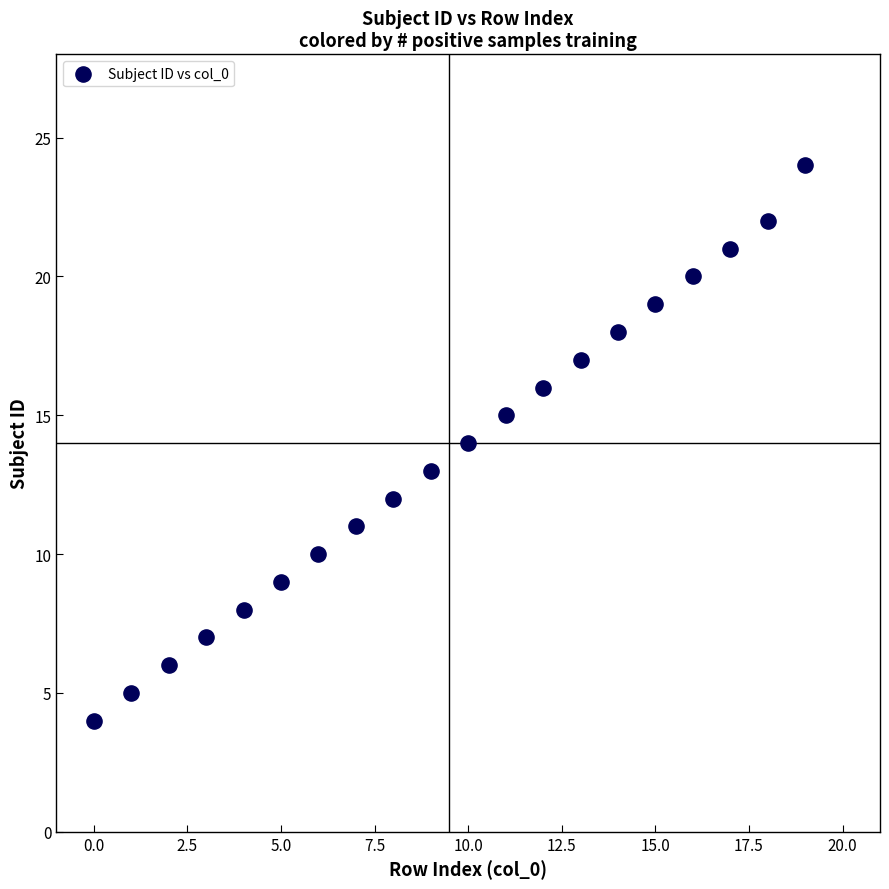

What is the range of Y values (max minus min)?

20